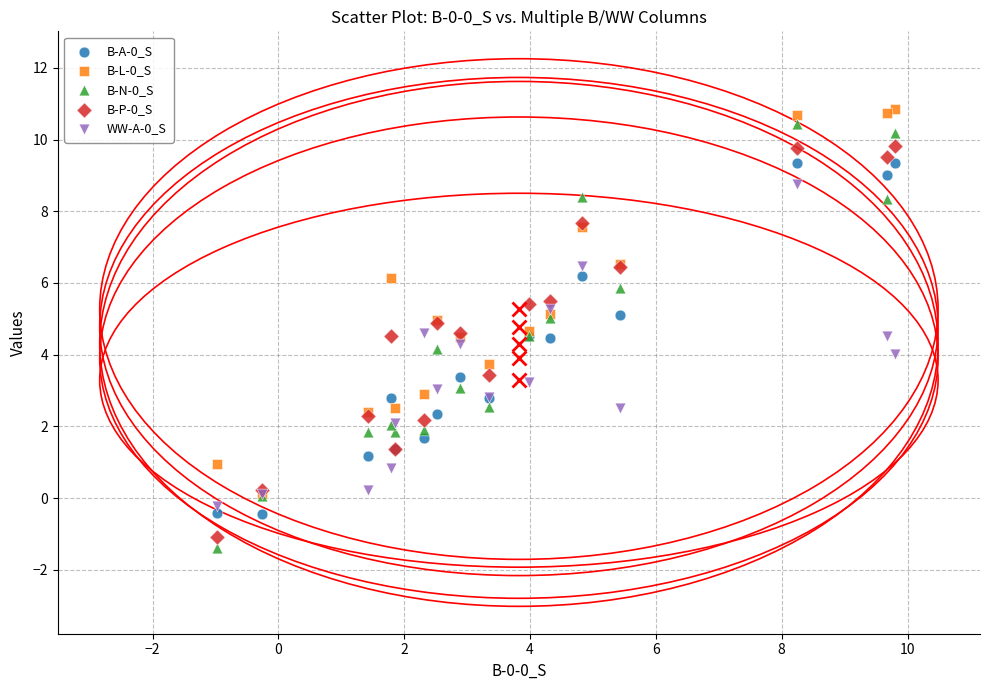

Which series reaches the minimum Y coordinate?

B-N-0_S